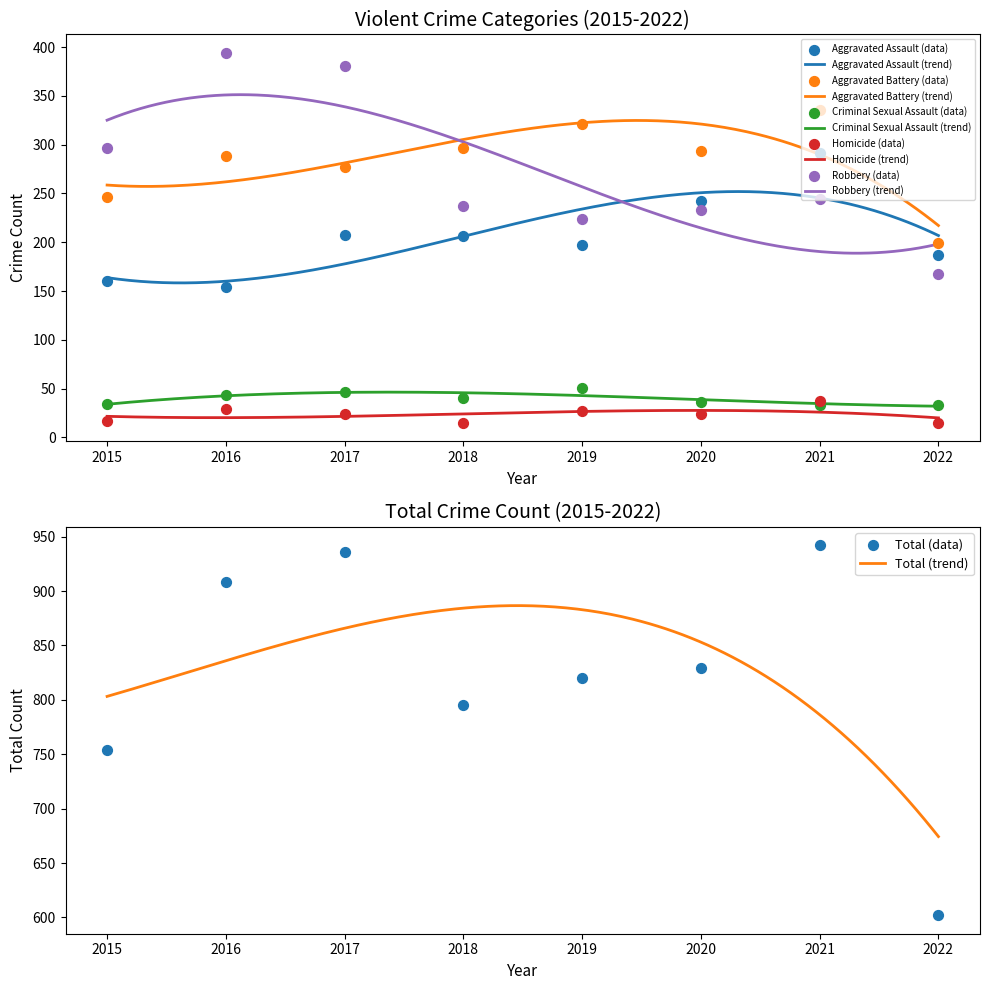

What are all the series names shown in the legend?

Aggravated Assault, Aggravated Battery, Criminal Sexual Assault, Homicide, Robbery, Total